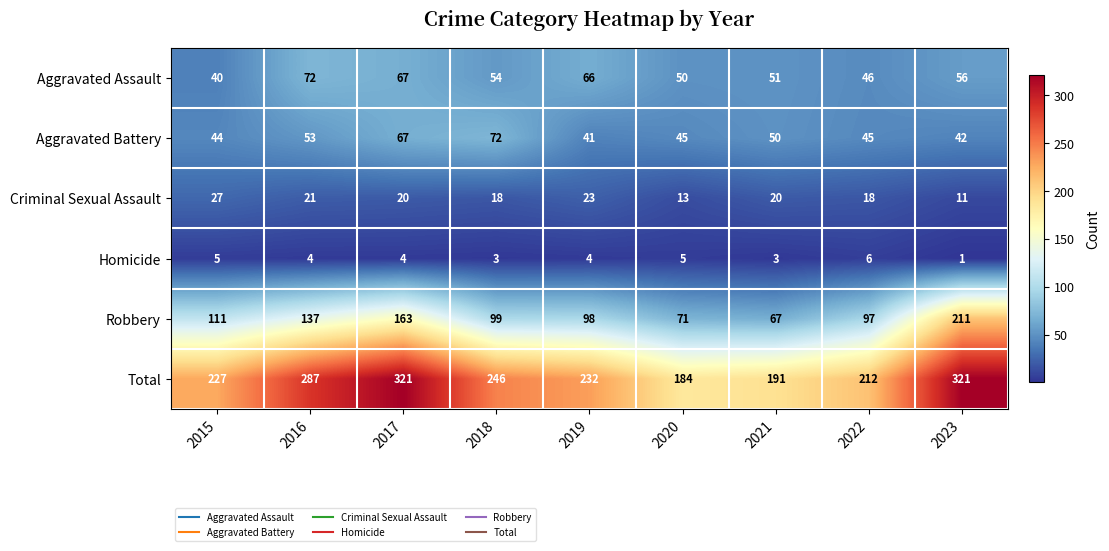

What is the smallest value displayed?

1